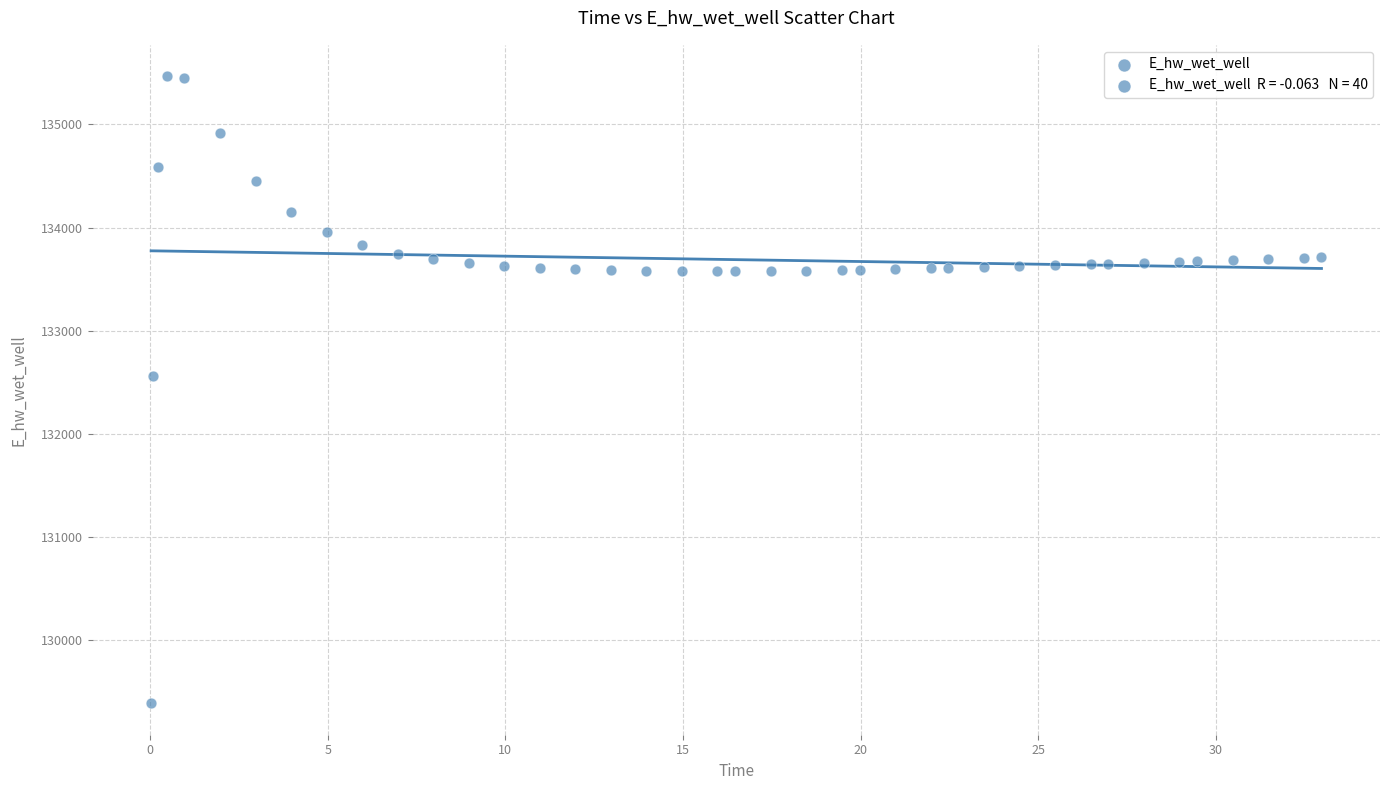

What is the range of X values (max minus min)?

32.9